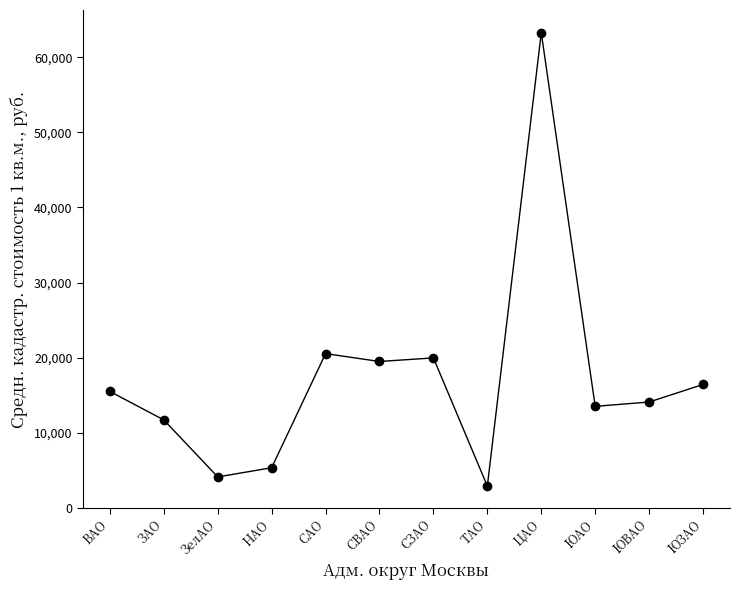

What is the change in value from ТАО to ЮЗАО?

+13532.6